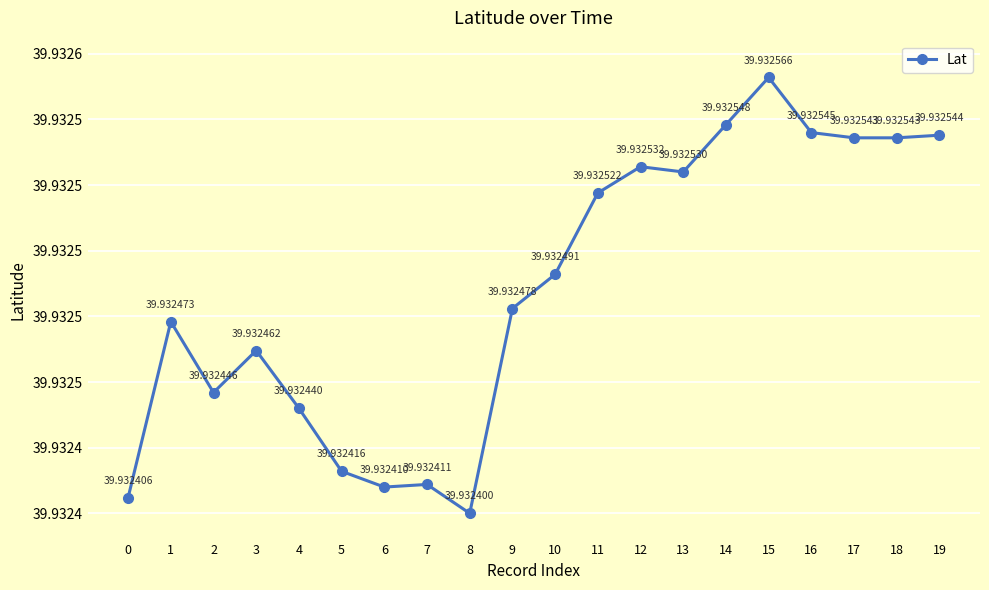

Does the chart have visible grid lines?

Yes